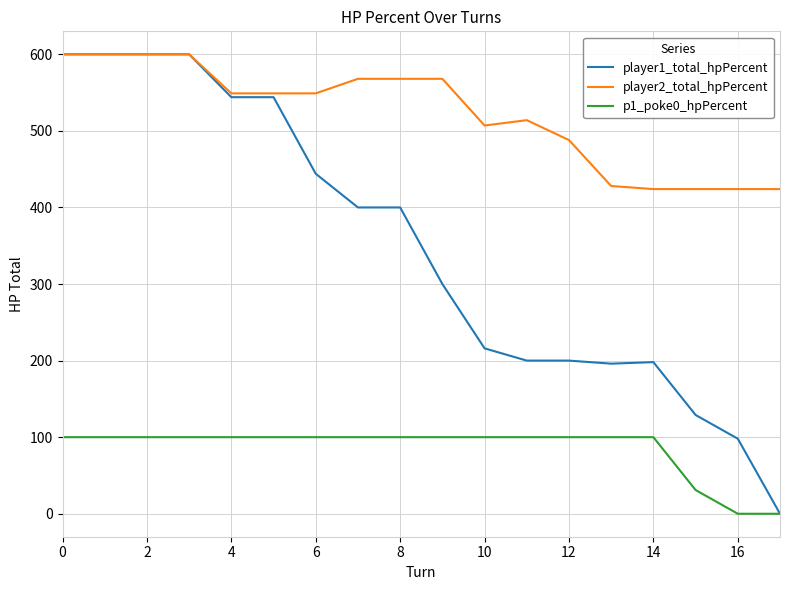

Which series has the largest total across all categories?

player2_total_hpPercent